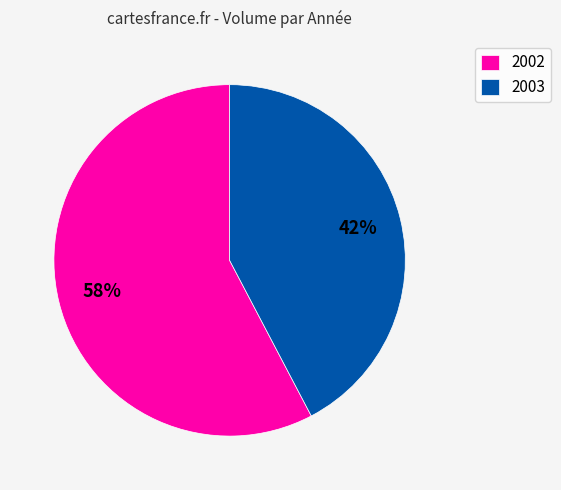

To the nearest percent, what portion does 2002 represent?

58%